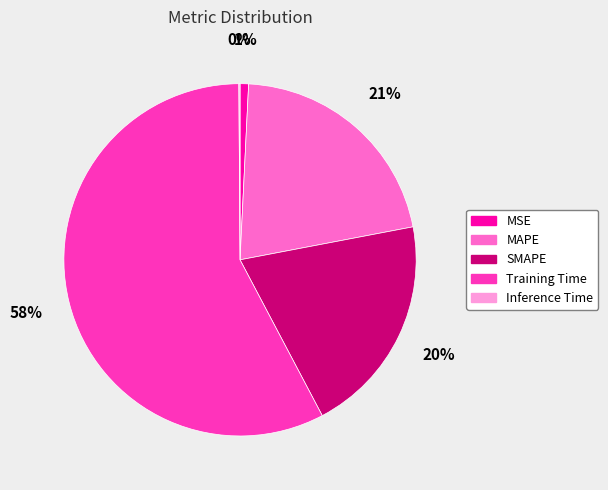

To the nearest percent, what is the average slice percentage?

20%